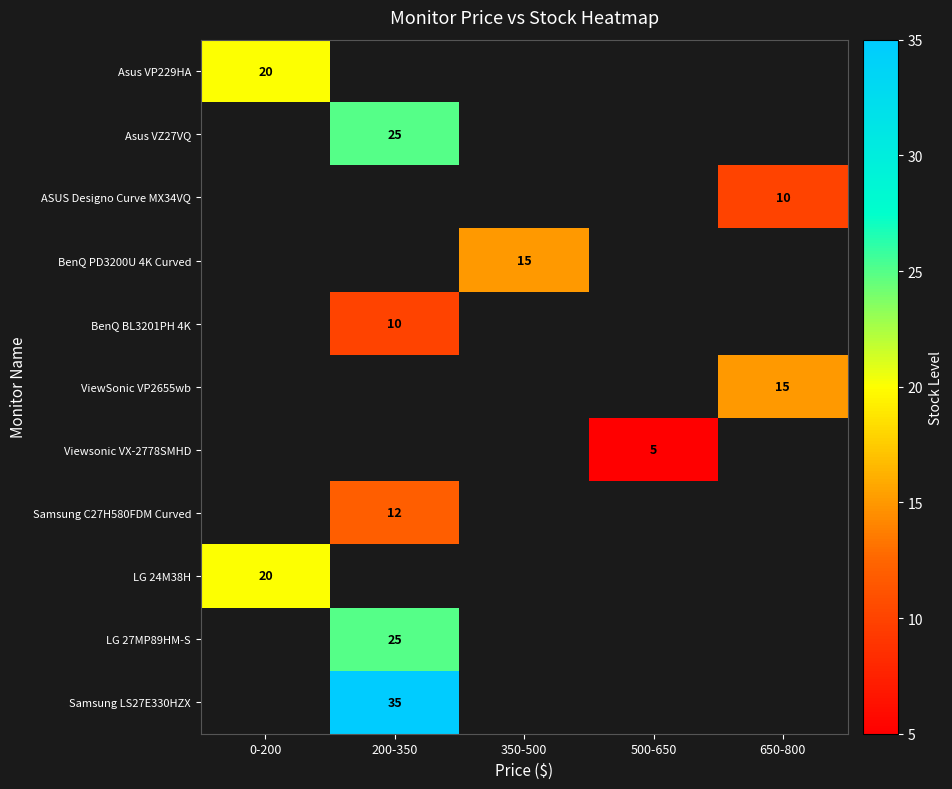

How many data points does each series have?

5